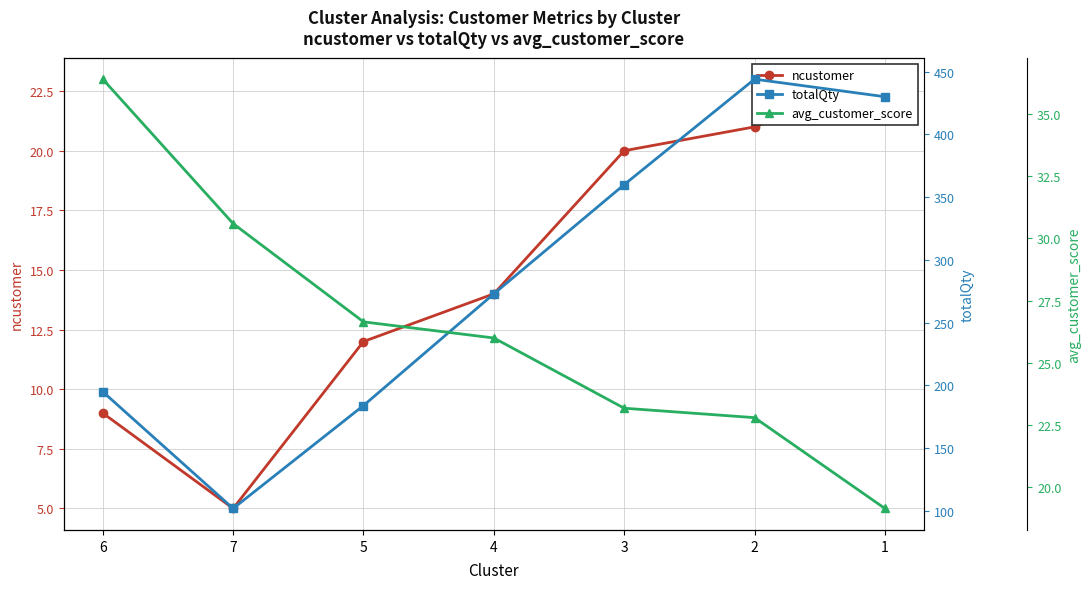

Reading right to left, transcribe all the data shown in this chart.

ncustomer: 23.0	21.0	20.0	14.0	12.0	5.0	9.0
totalQty: 430.0	444.0	360.0	273.0	184.0	102.0	195.0
avg_customer_score: 19.1	22.8	23.2	26.0	26.6	30.6	36.4